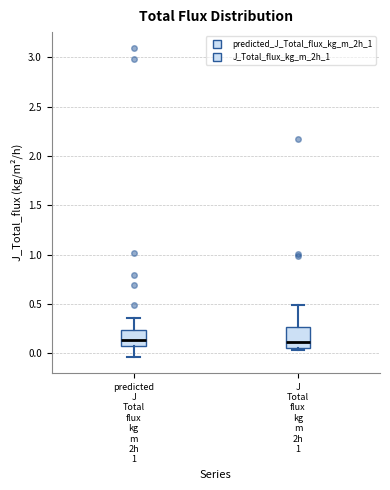

Reading left to right, transcribe this box plot: for each box, give where its median line is, the range the box spans, and where its two whiskers end, as read against the y-axis. The values are not printed on the chart, so give them approximately, as read against the axis.

predicted J Total flux kg m 2h 1: median 0.15, box 0.05 to 0.25, whiskers -0.05 to 0.35
J Total flux kg m 2h 1: median 0.10, box 0.05 to 0.25, whiskers 0.05 (just below the box's lower edge) to 0.50